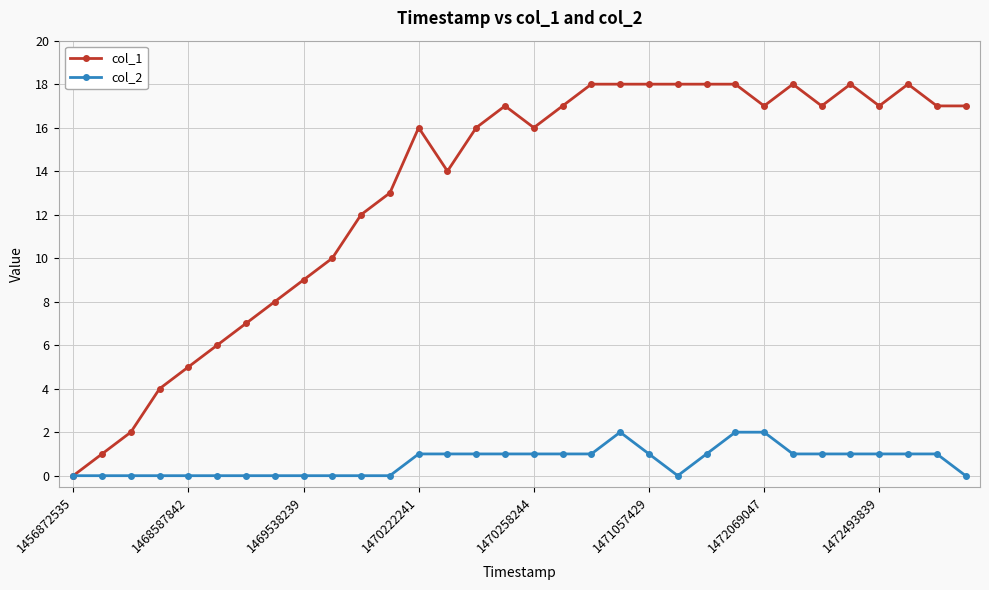

Which series has the largest total across all categories?

col_1